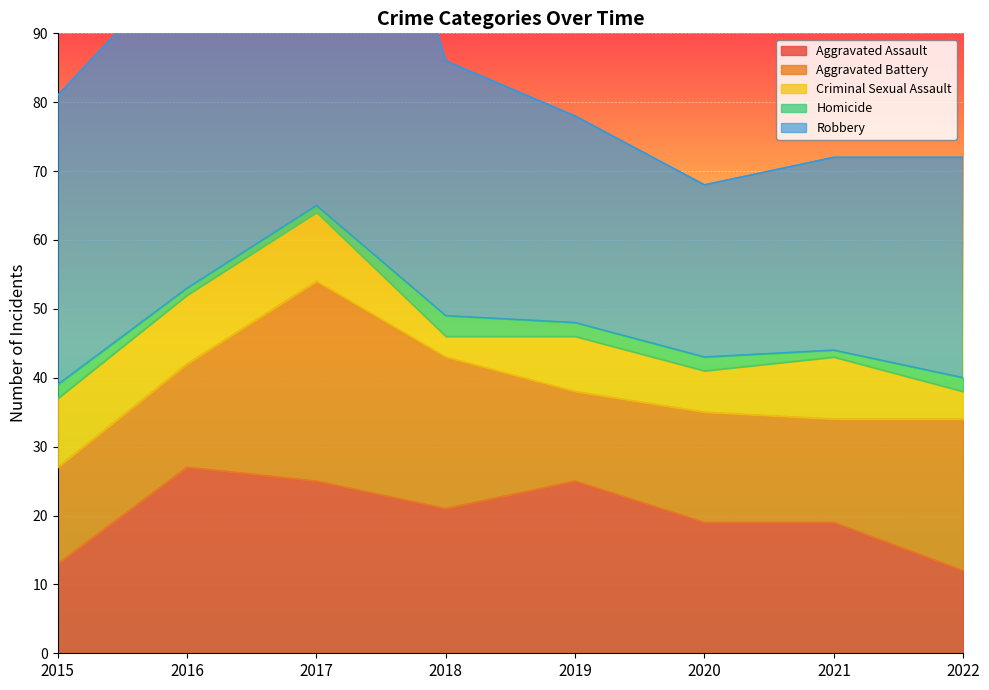

Count the number of data series in this chart.

5